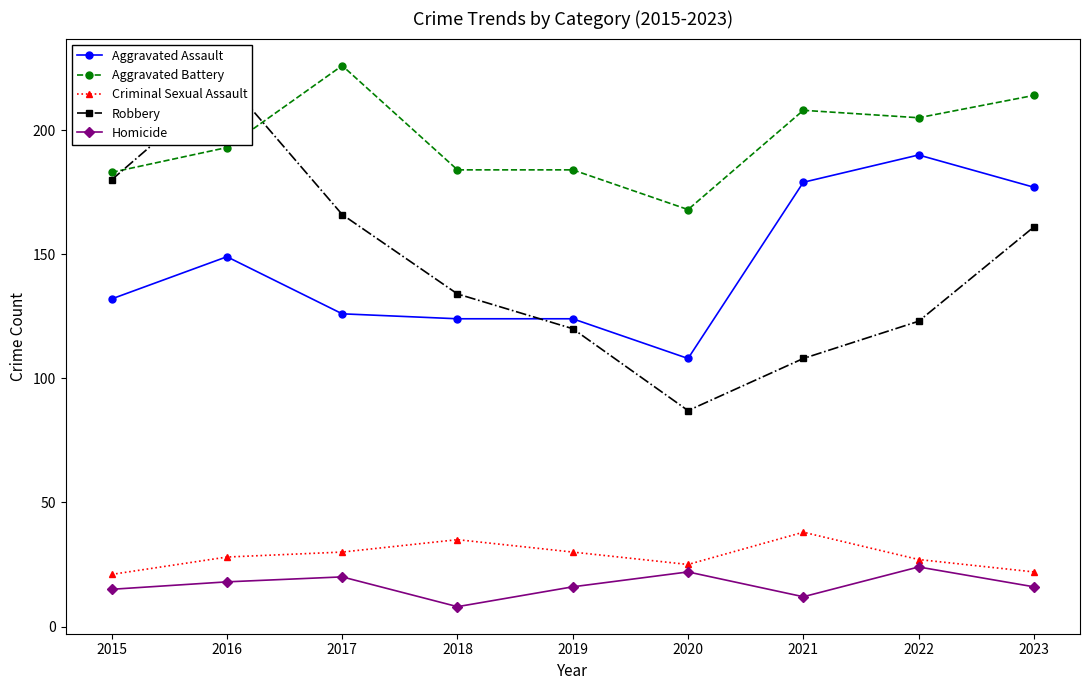

Reading right to left, what are all the values shown in this chart?

Aggravated Assault: 177	190	179	108	124	124	126	149	132
Aggravated Battery: 214	205	208	168	184	184	226	193	183
Criminal Sexual Assault: 22	27	38	25	30	35	30	28	21
Robbery: 161	123	108	87	120	134	166	220	180
Homicide: 16	24	12	22	16	8	20	18	15